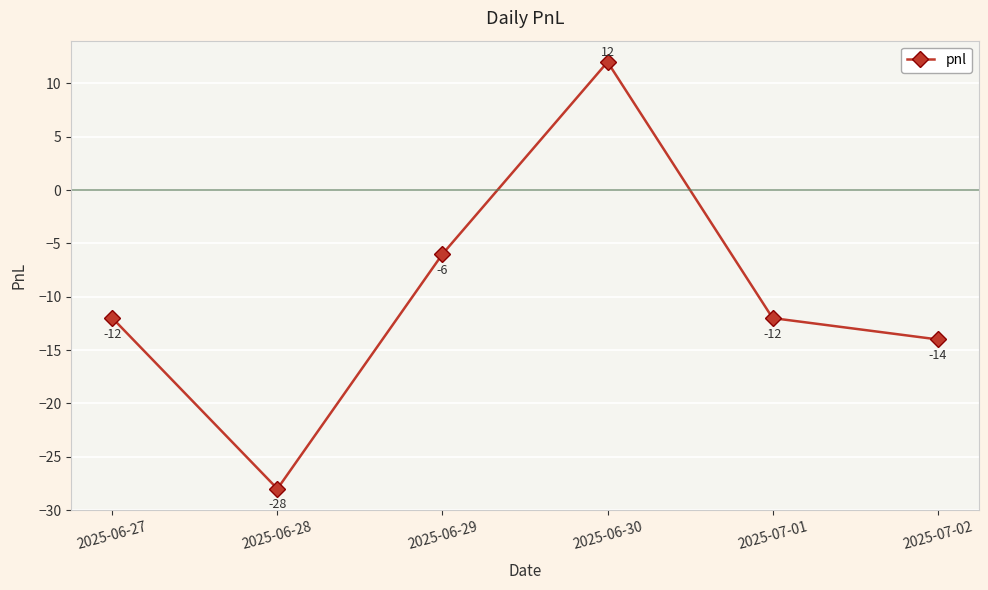

What is the greatest value displayed?

12